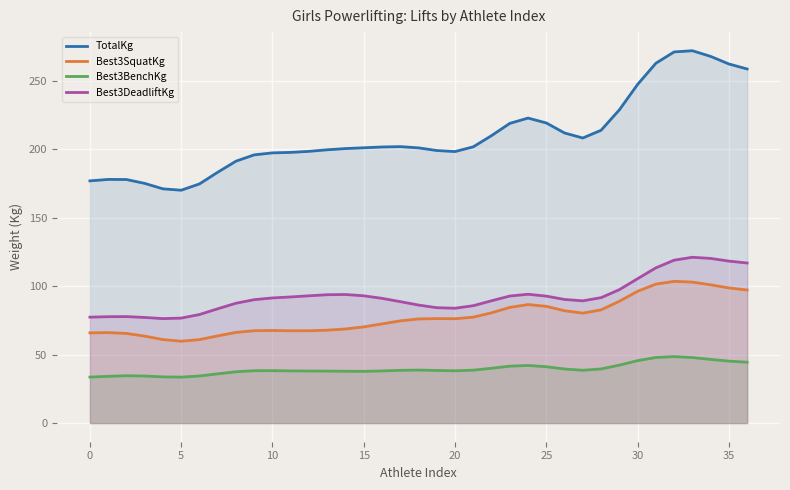

Which series has the largest total across all categories?

TotalKg